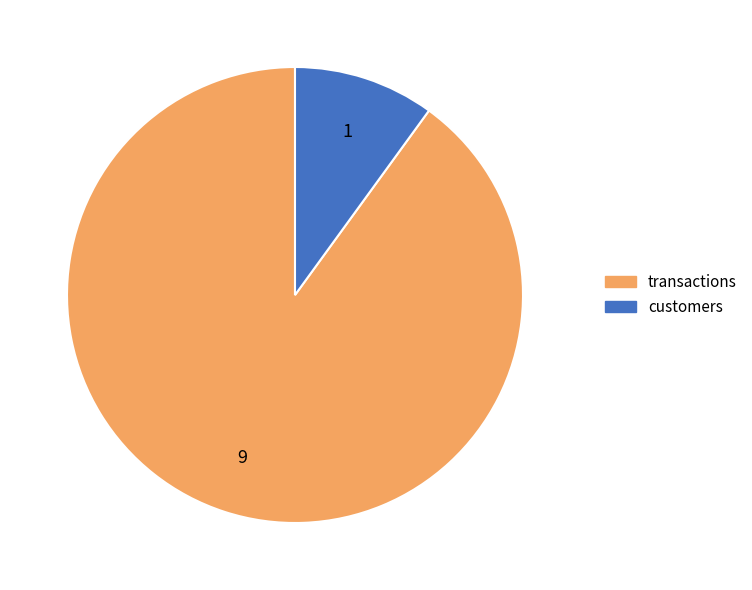

Does any single category account for the majority?

Yes